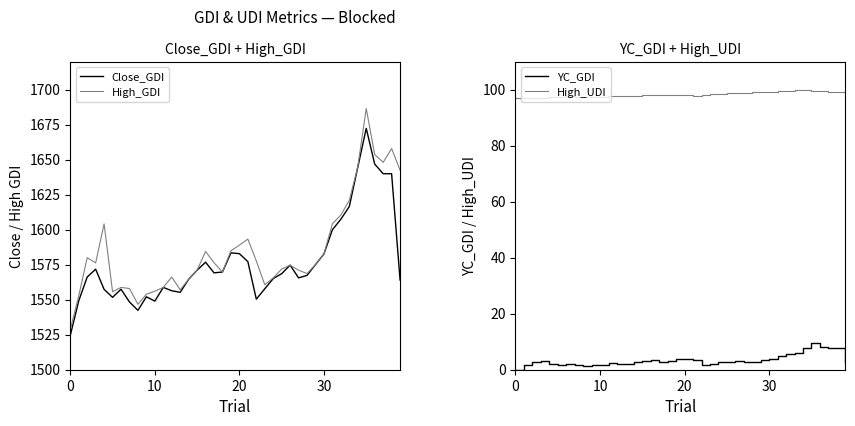

True or false: High_GDI and YC_GDI cross at least once.

False